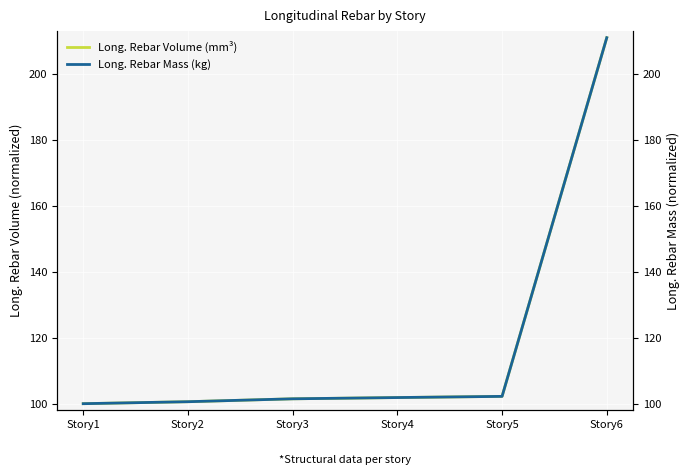

Reading left to right, what are all the values shown in this chart?

Long. Rebar Volume (mm³): 100.0	100.6	101.5	101.9	102.2	211.0
Long. Rebar Mass (kg): 100.0	100.6	101.5	101.9	102.2	211.0